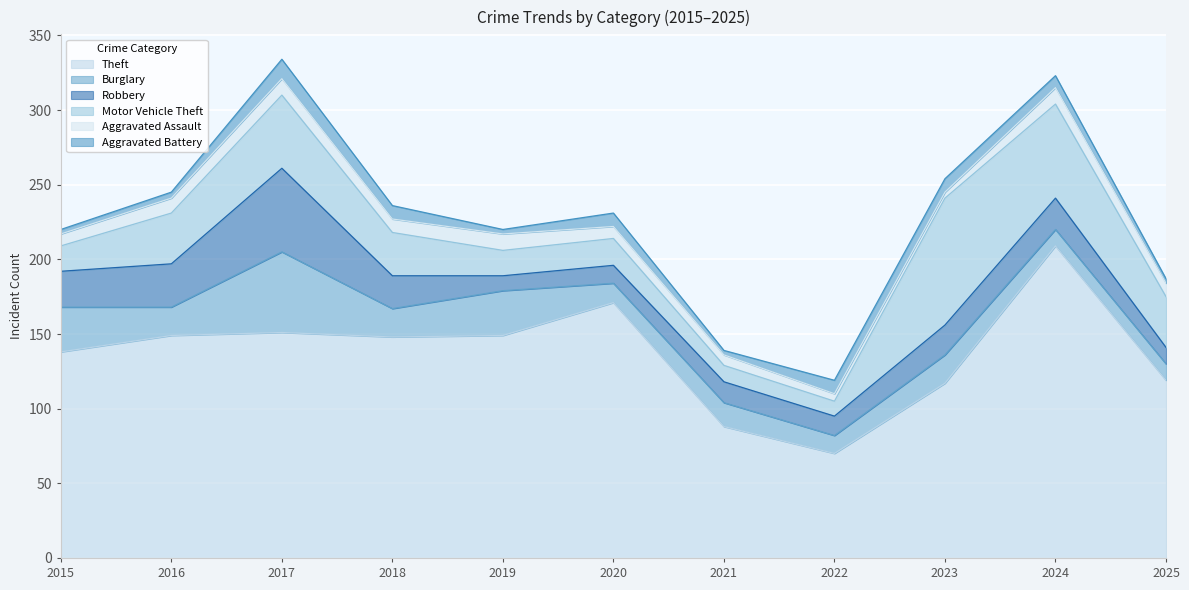

Which series has the widest spread of values?

Theft